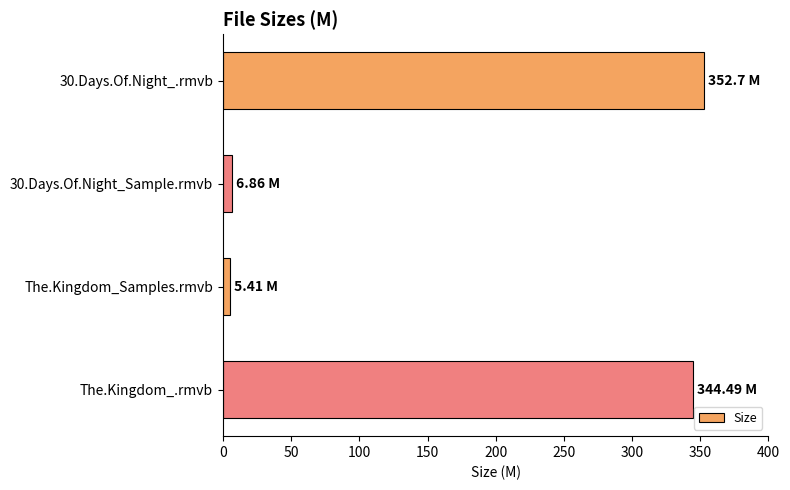

Between 30.Days.Of.Night_.rmvb and The.Kingdom_.rmvb, which is larger?

30.Days.Of.Night_.rmvb